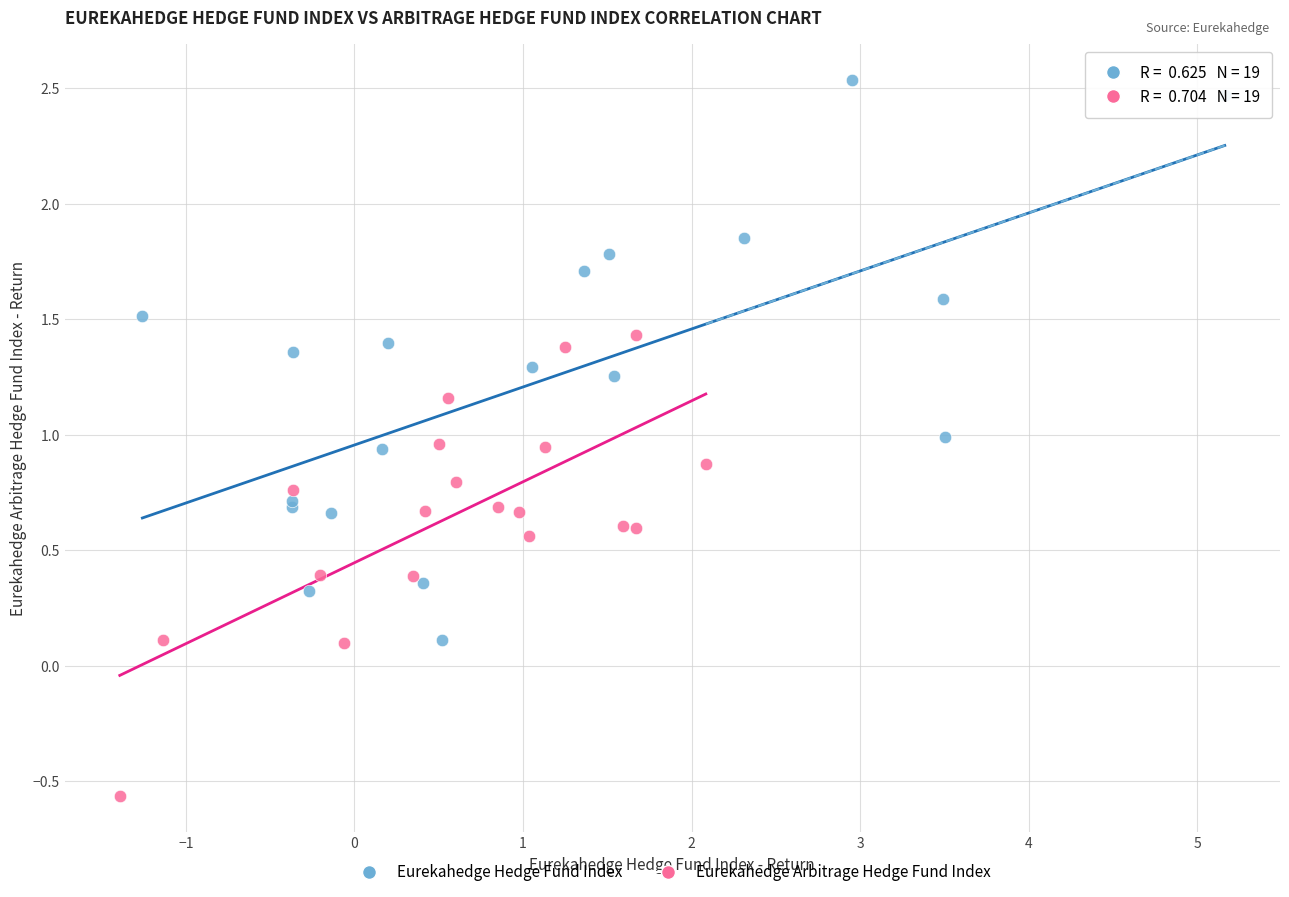

Which series has the widest spread of Y values?

Eurekahedge Hedge Fund Index